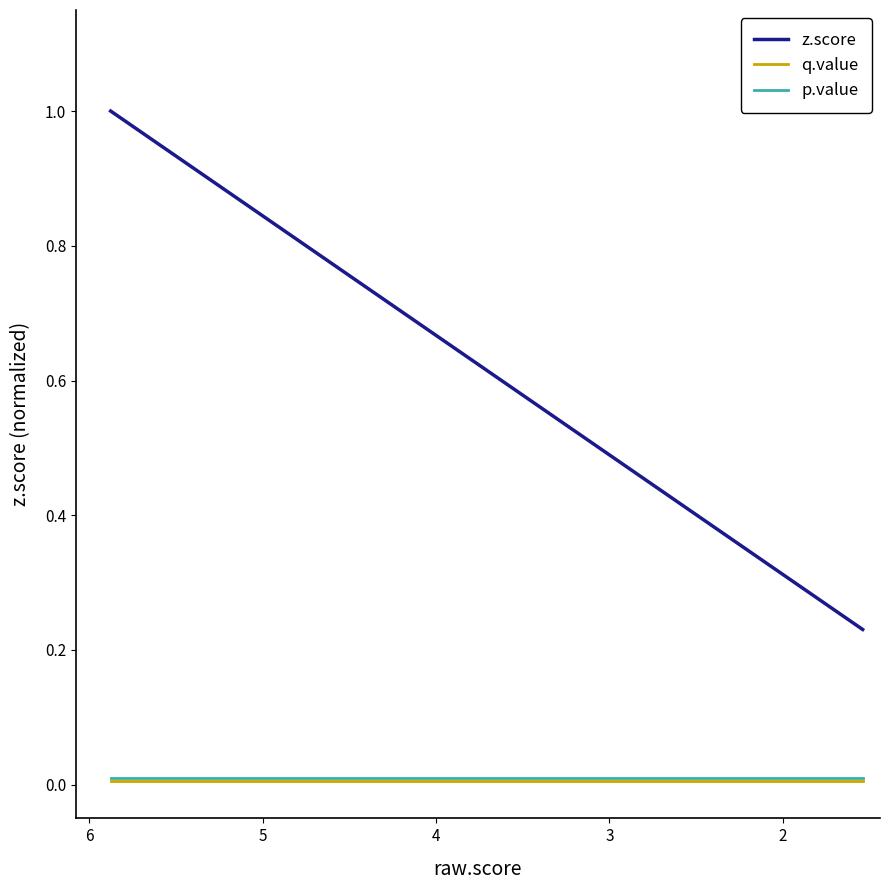

What are all the series names shown in the legend?

z.score, q.value, p.value